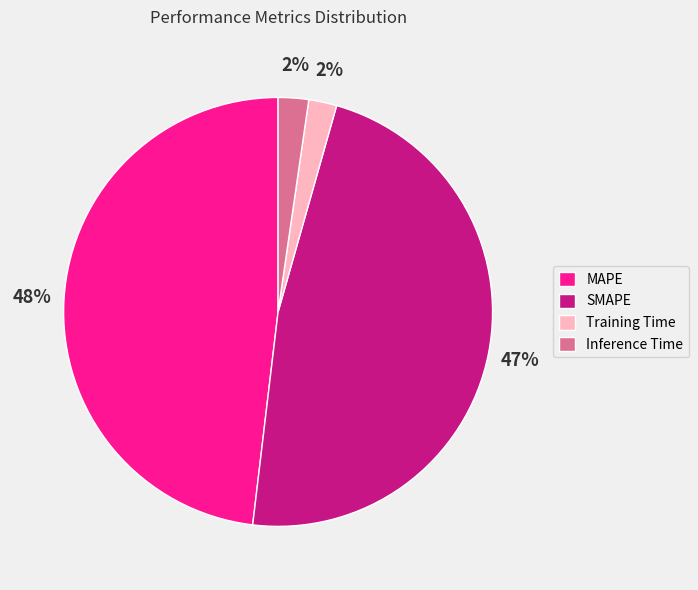

Do SMAPE and Training Time together represent more than half of the pie?

No